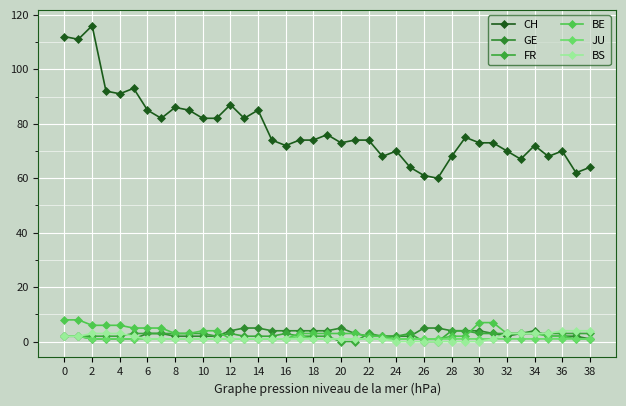

How many data points does each series have?

39